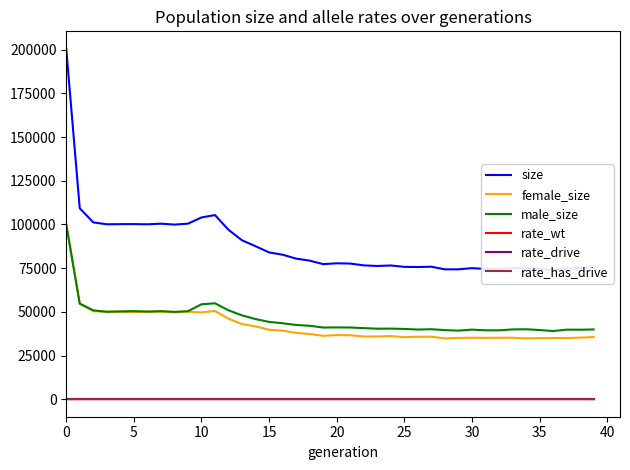

What is the label of the 13th point from the right?

27